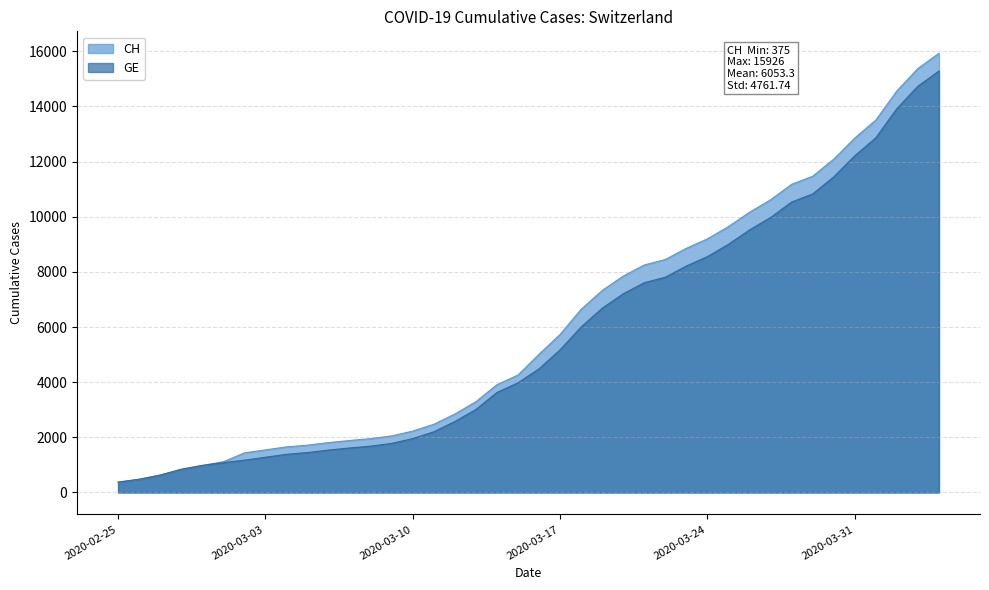

How many lines are shown in the chart?

2